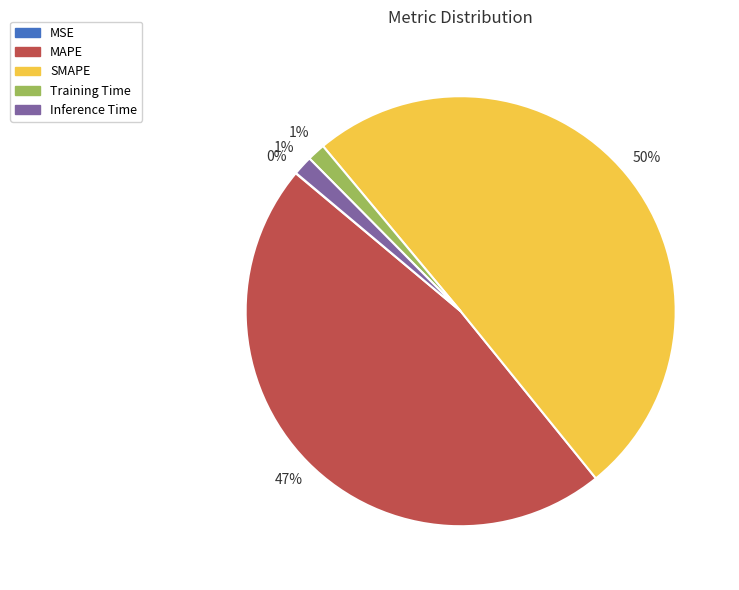

To the nearest percent, what portion does MAPE represent?

47%